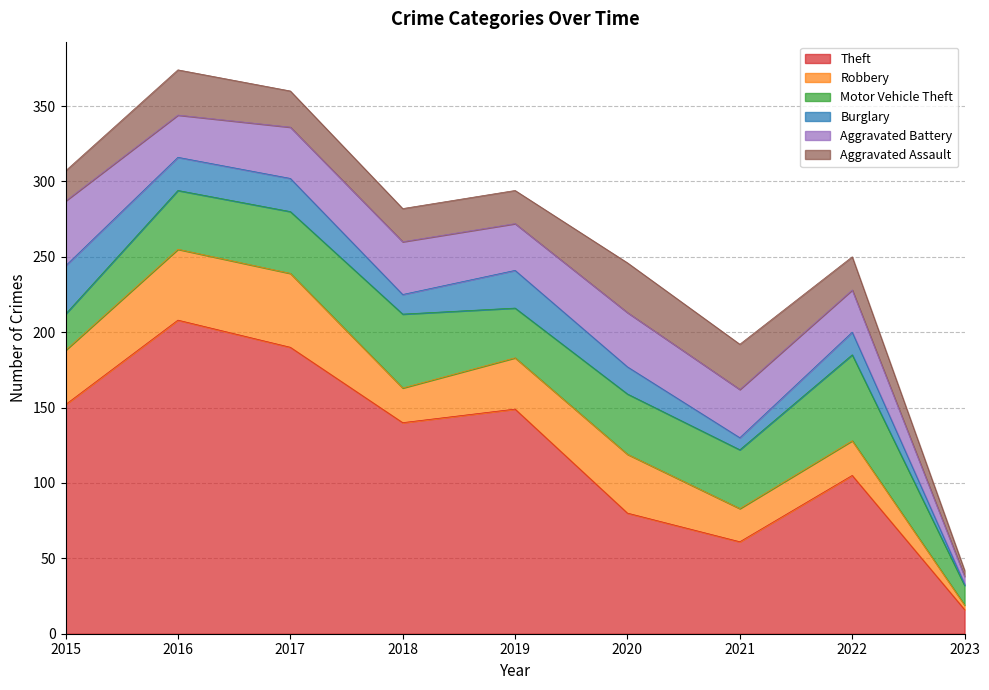

Which series has the largest total across all categories?

Theft